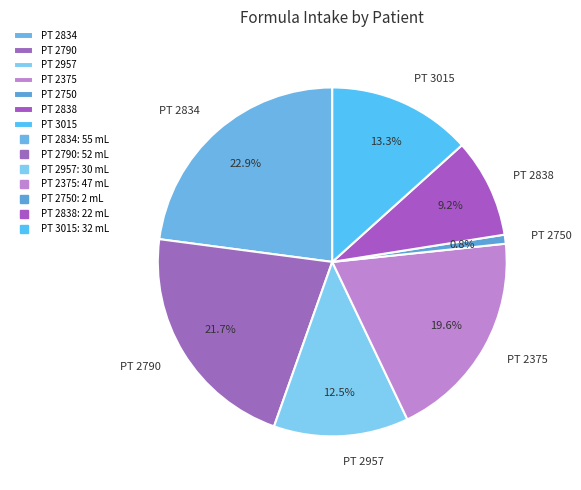

To the nearest percent, what is the average slice percentage?

14%